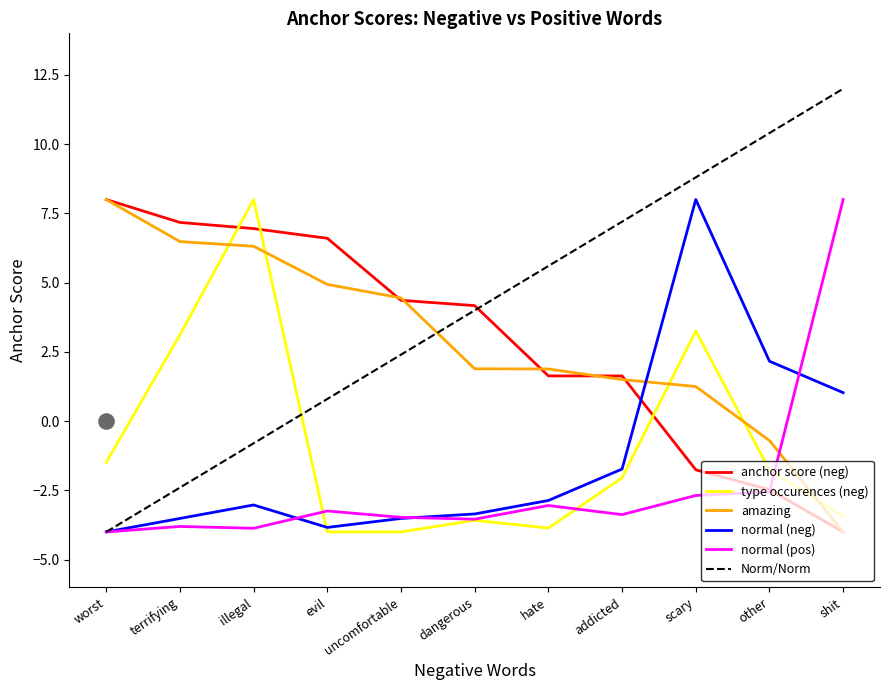

Which series reaches the maximum Y coordinate?

Norm/Norm